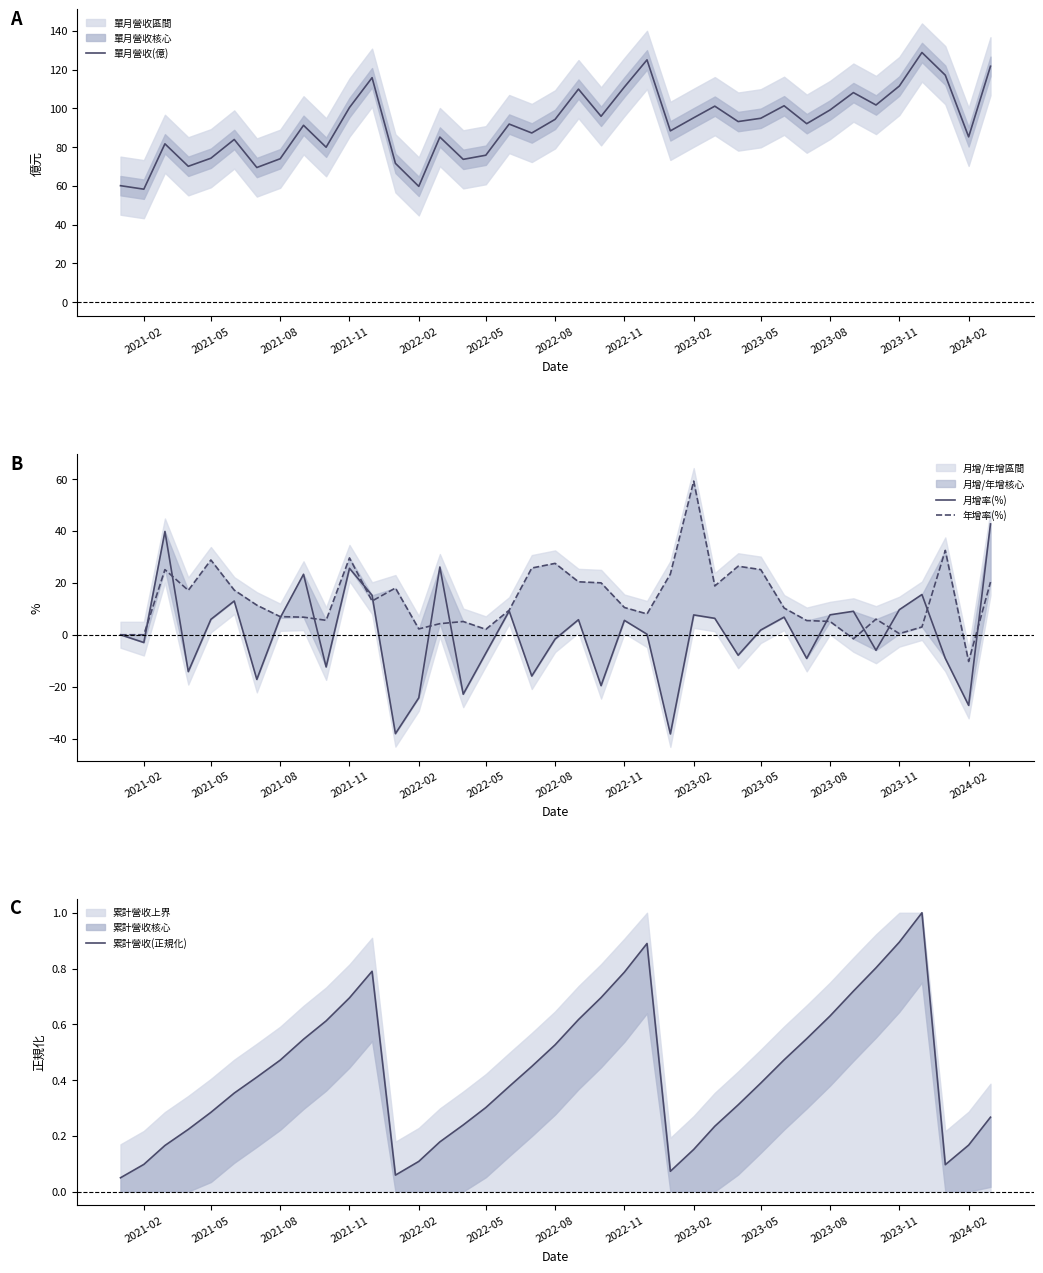

The 單月營收(億) series shows 111.6 at 2023-11. True or false?

True